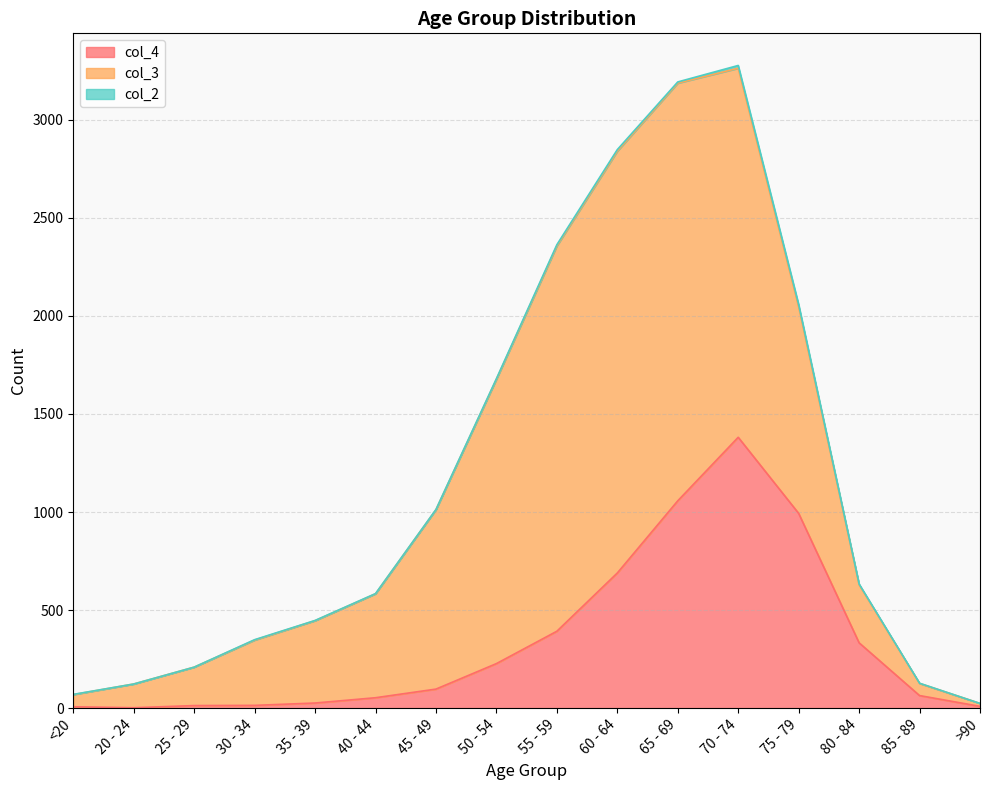

What is the difference between the highest and lowest values at 55 - 59?

1959